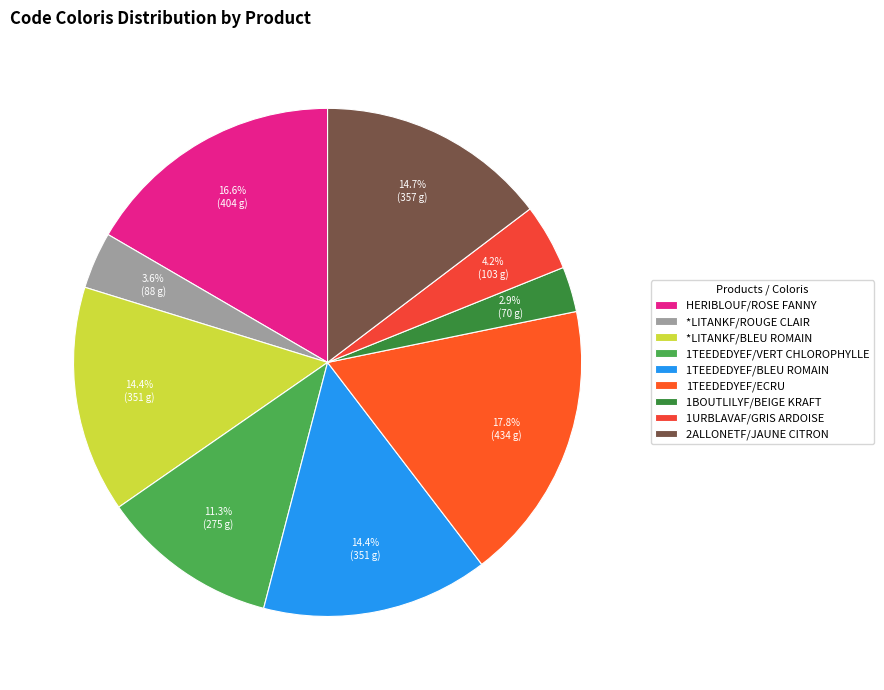

Combined, do 1TEEDEDYEF/BLEU ROMAIN and 1BOUTLILYF/BEIGE KRAFT account for over 50%?

No